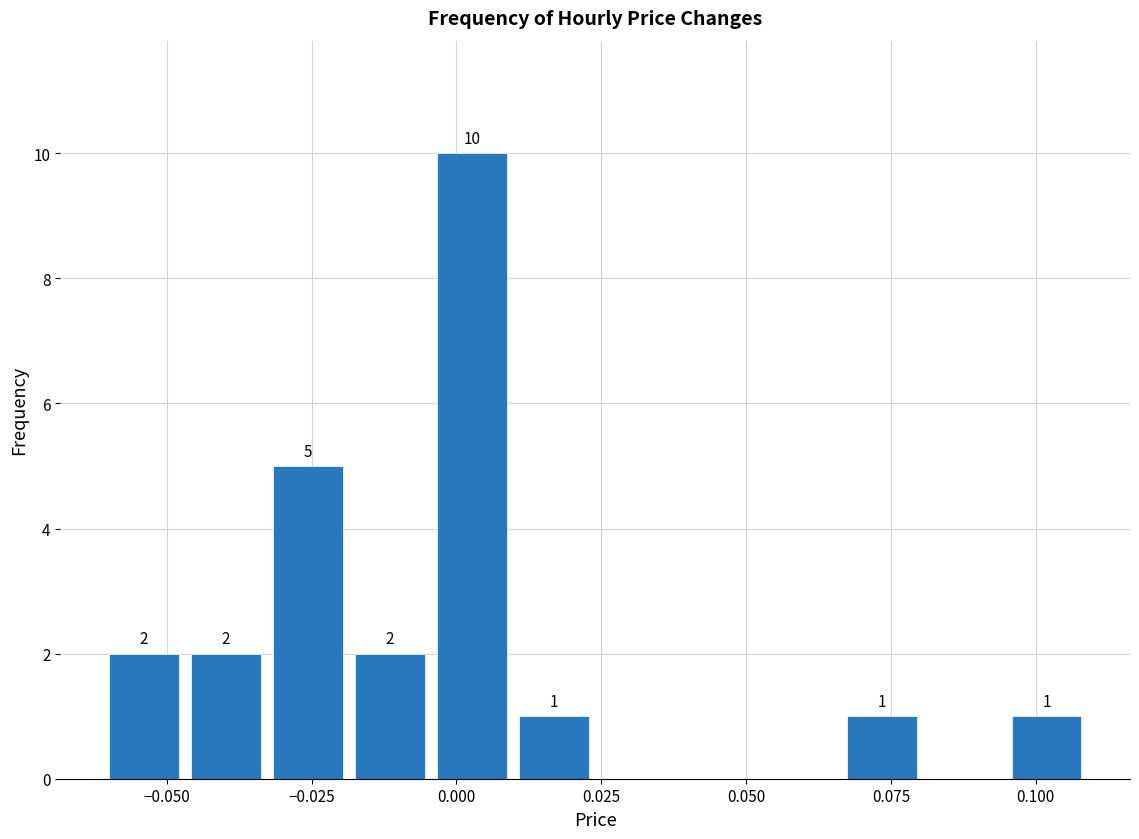

Read against the x-axis, roughly where is the centre of the tallest bar?

0.005